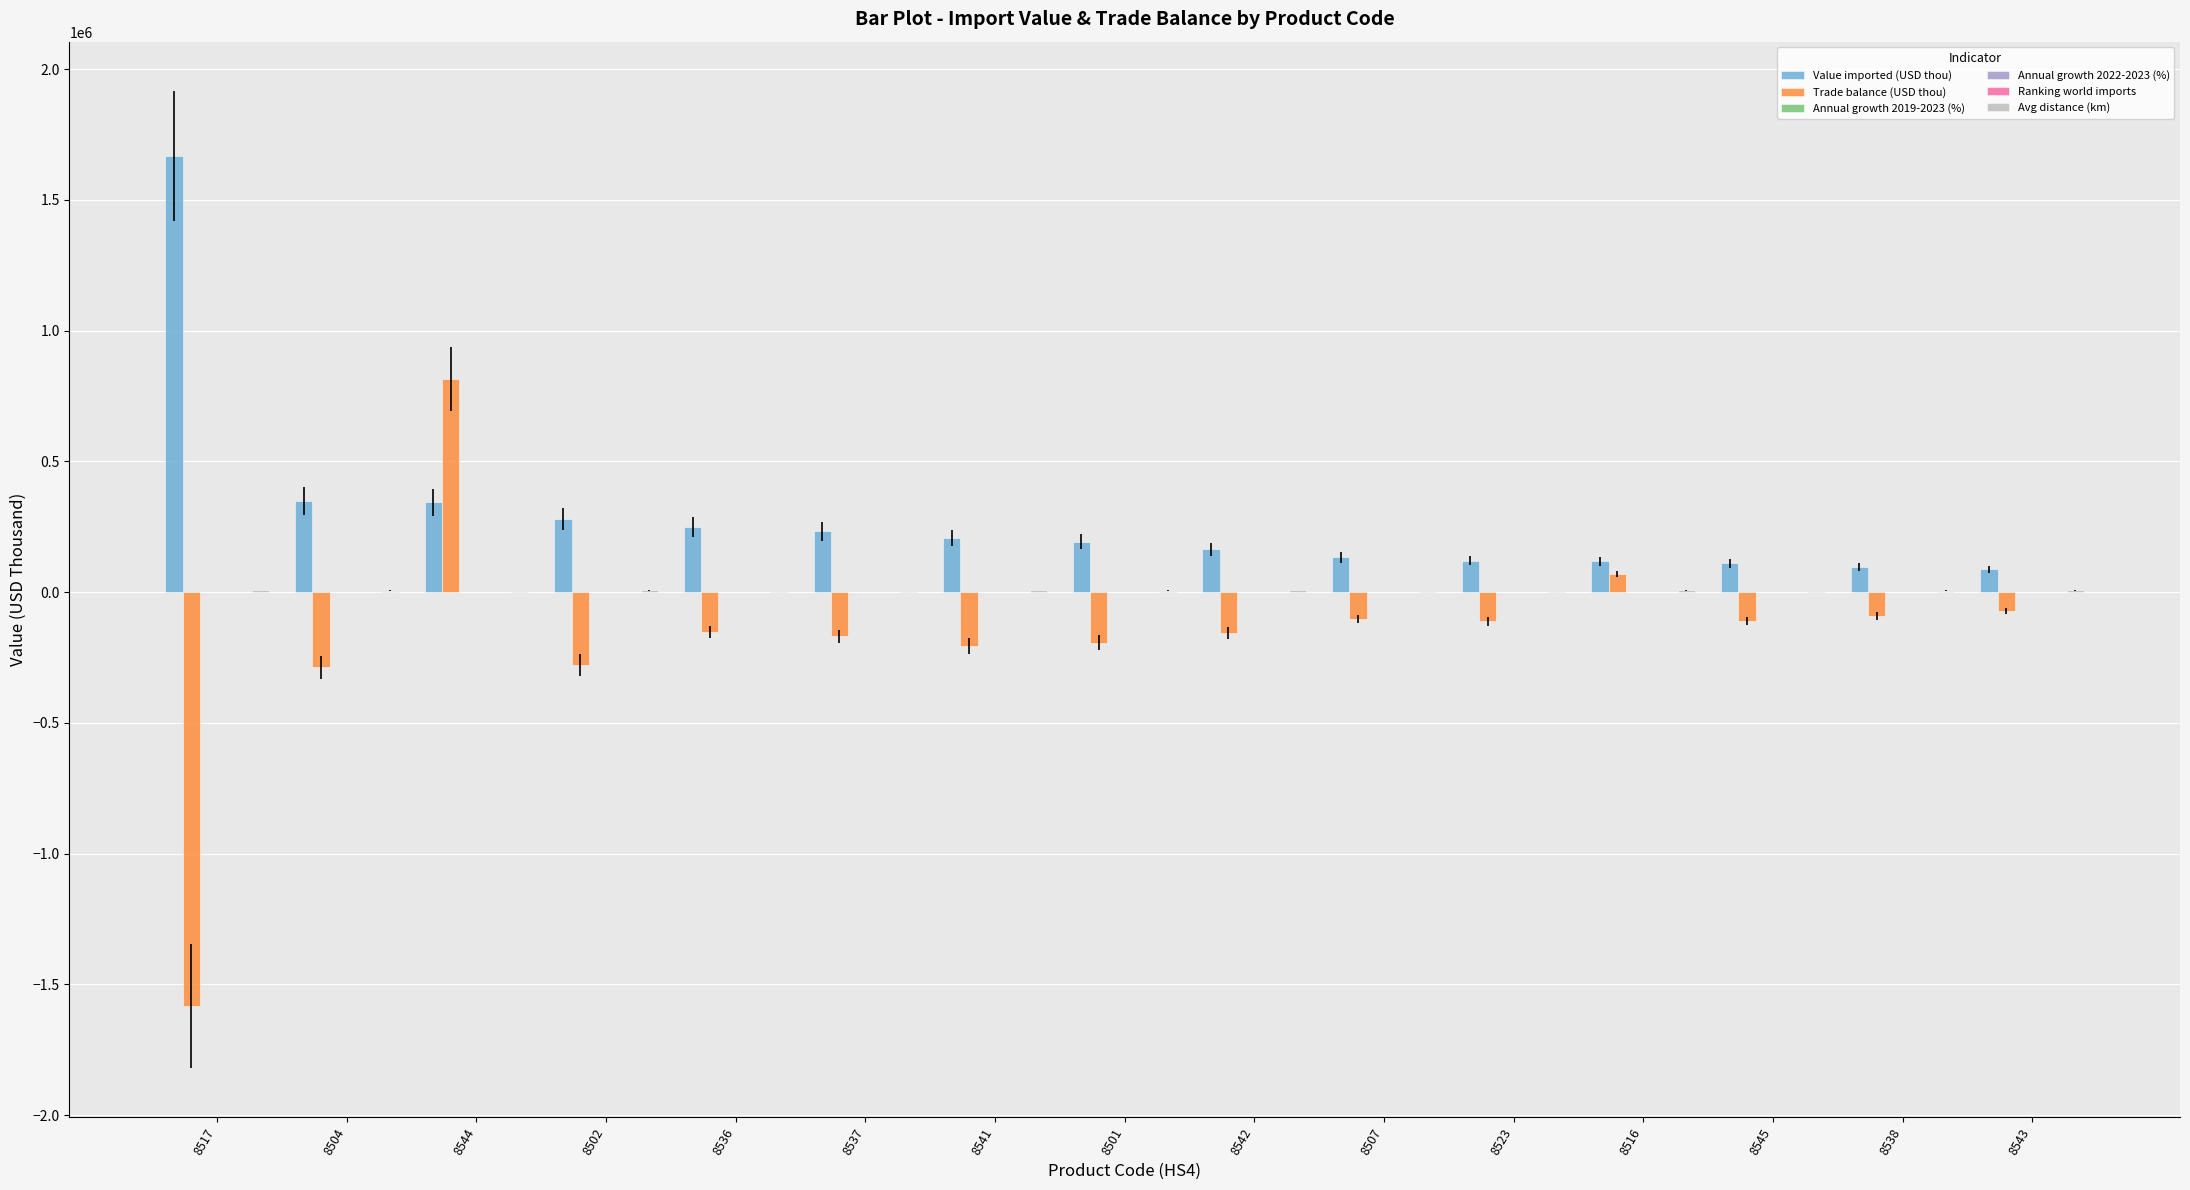

Count the number of categories in the chart.

15